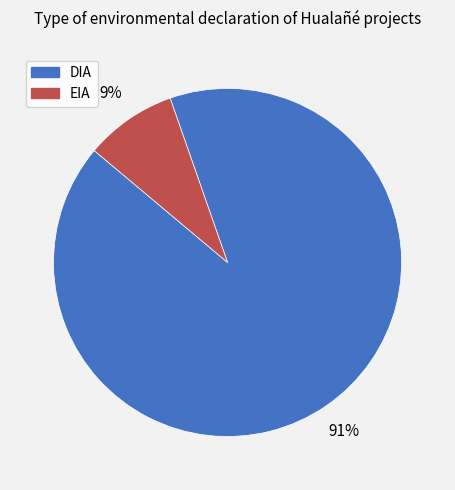

Between DIA and EIA, which is larger?

DIA